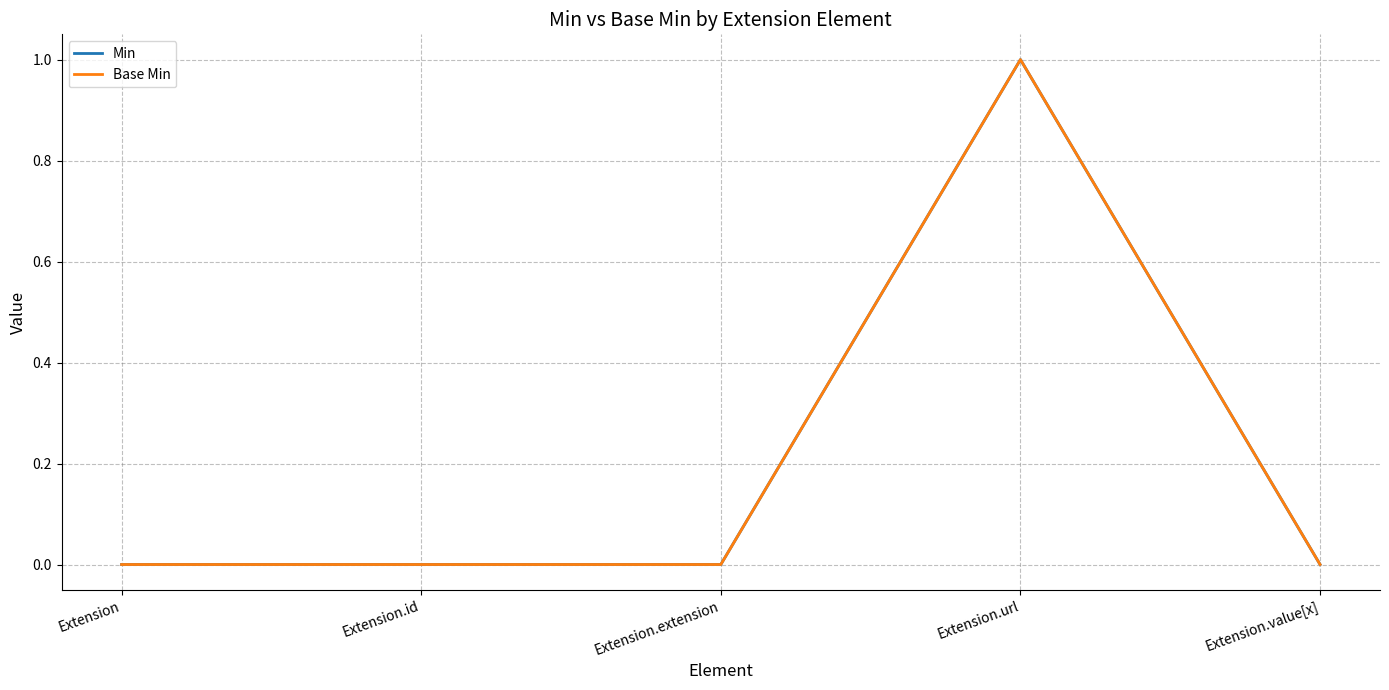

How many Min values are between 0 and 1?

5